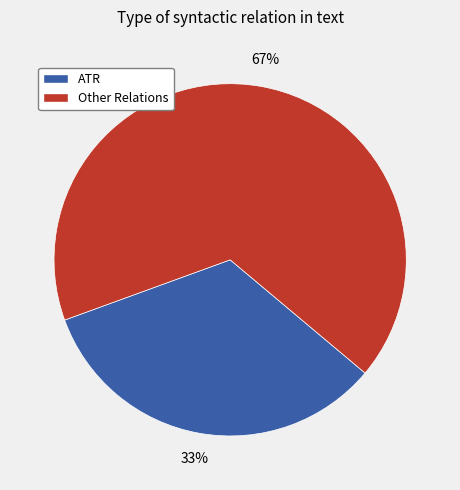

To the nearest percent, what is the average slice percentage?

50%